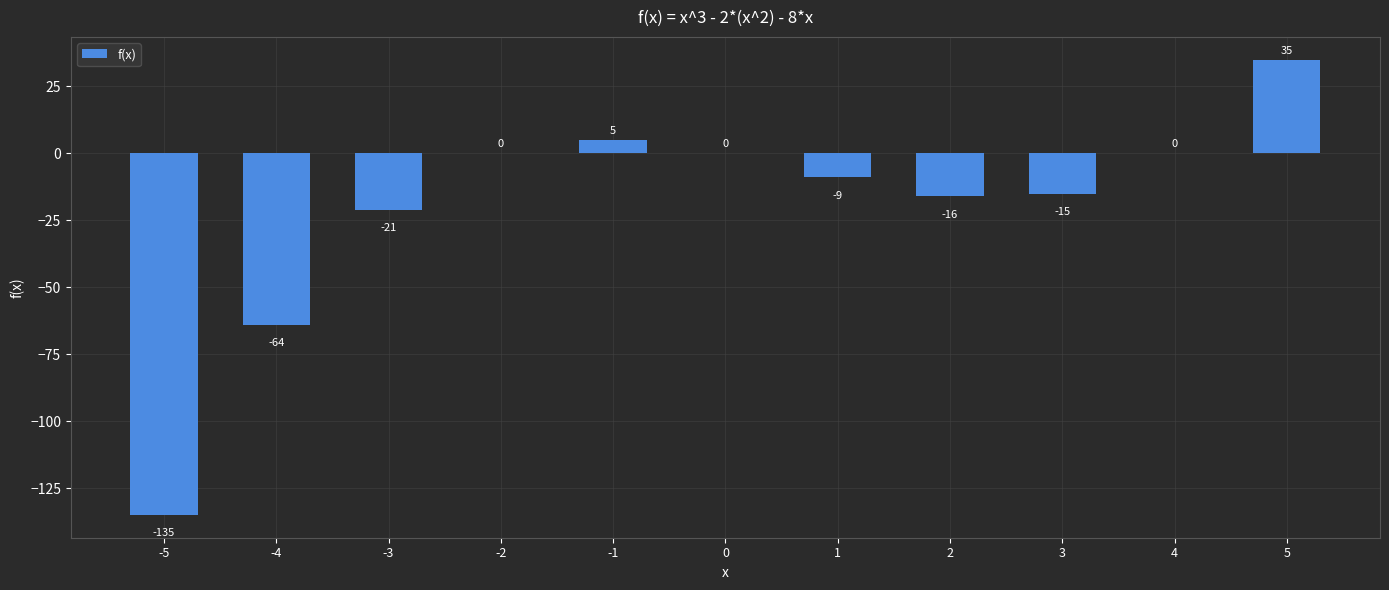

What is the maximum value shown in the chart?

35